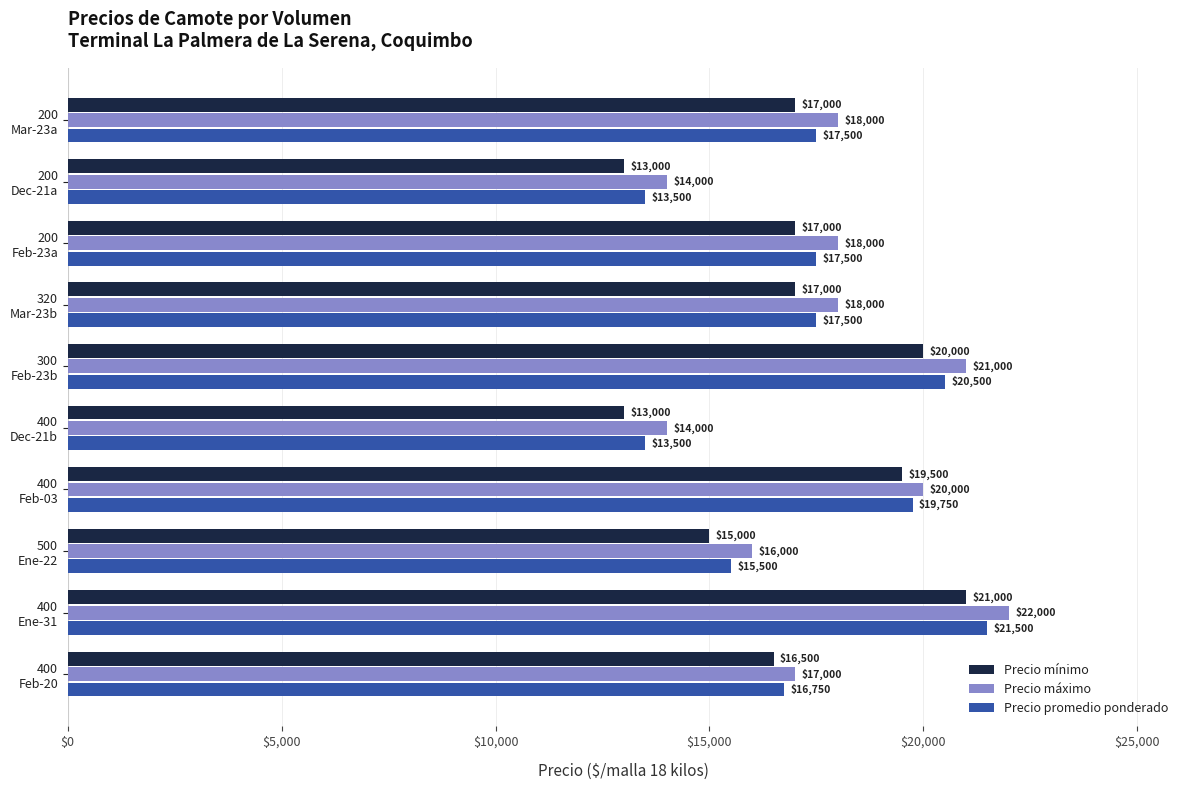

What is the maximum value shown in the chart?

22000